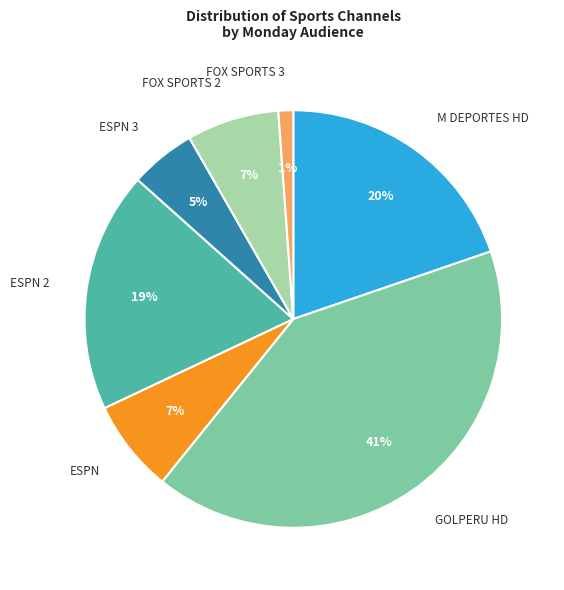

How many segments does this pie chart have?

7